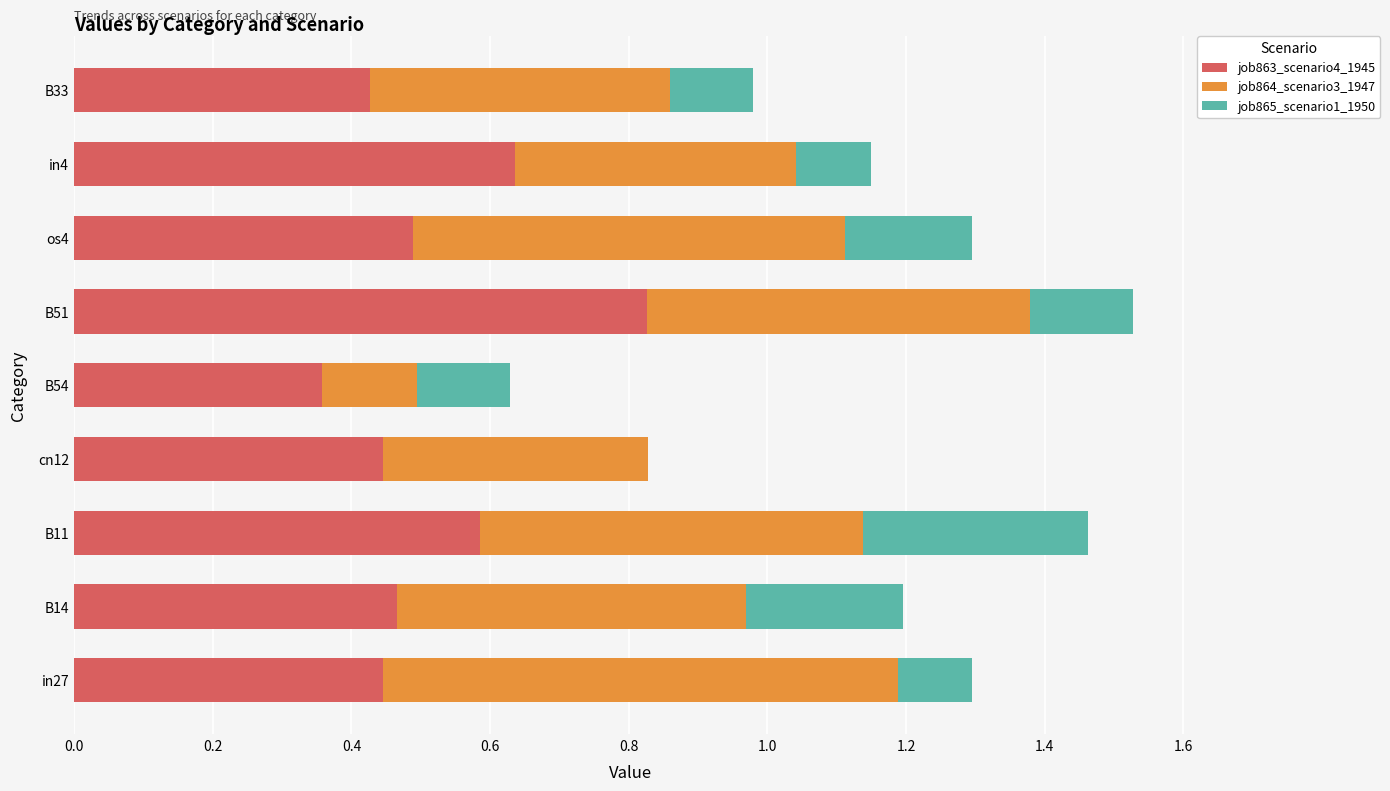

The job863_scenario4_1945 series shows 0.3 at B14. True or false?

False